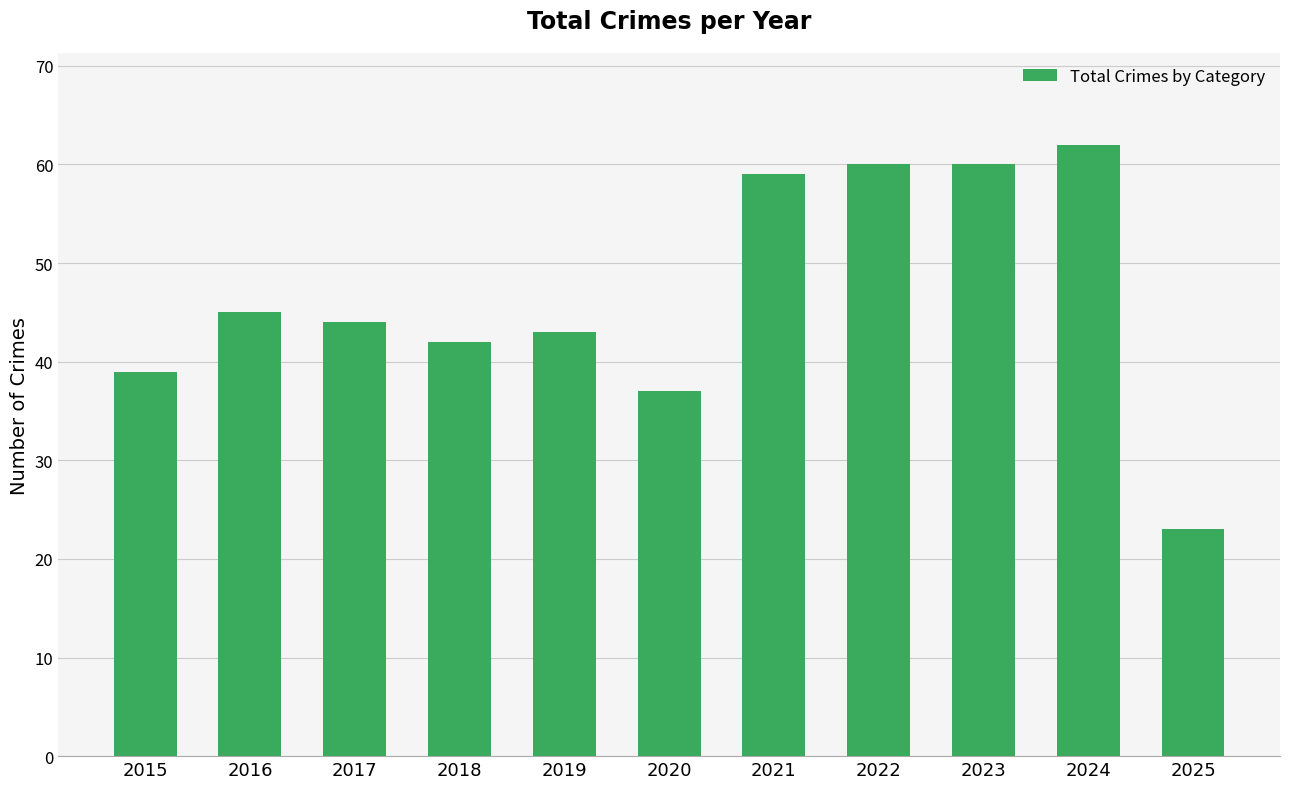

What is the change in value from 2017 to 2025?

-21